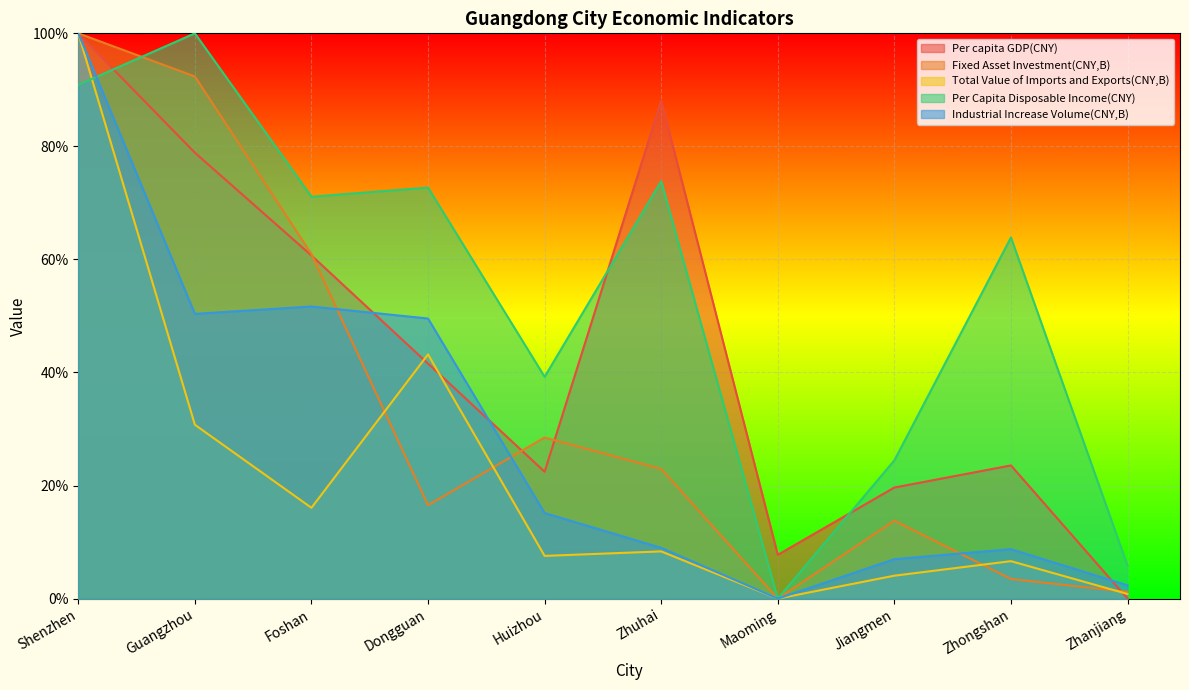

What is the average value of the Per capita GDP(CNY) series?

0.4